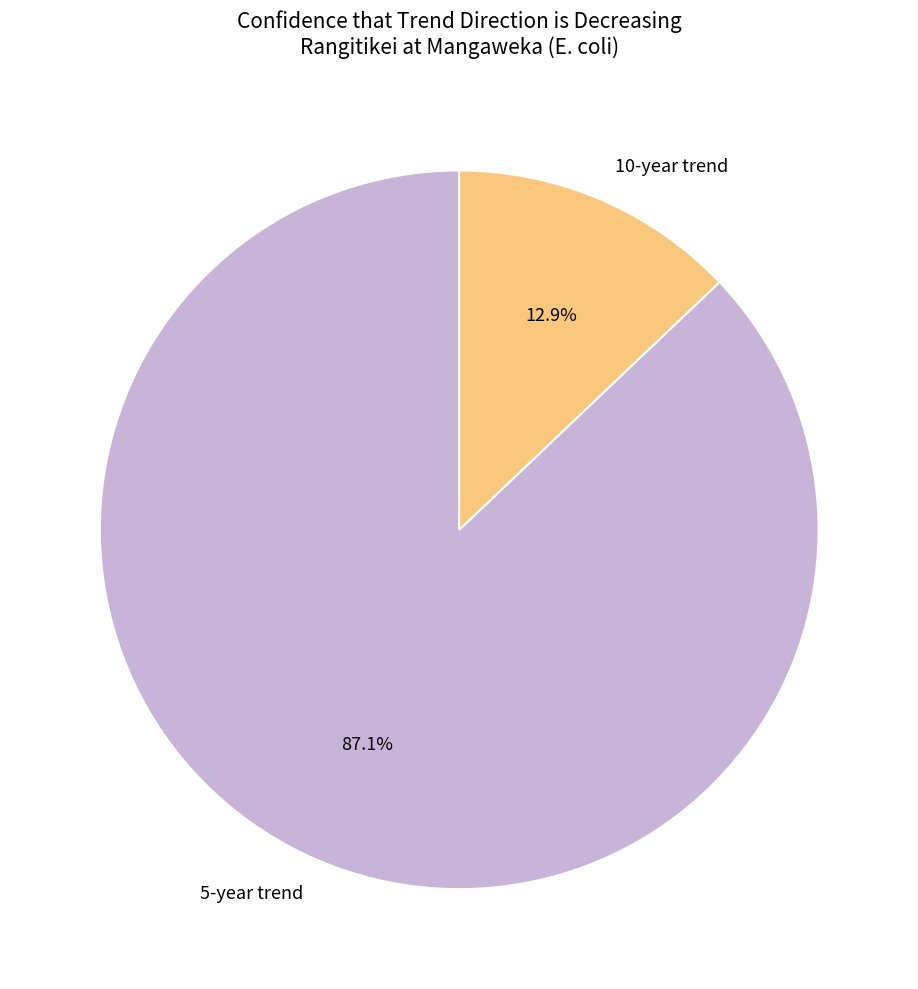

Does any single category account for the majority?

Yes